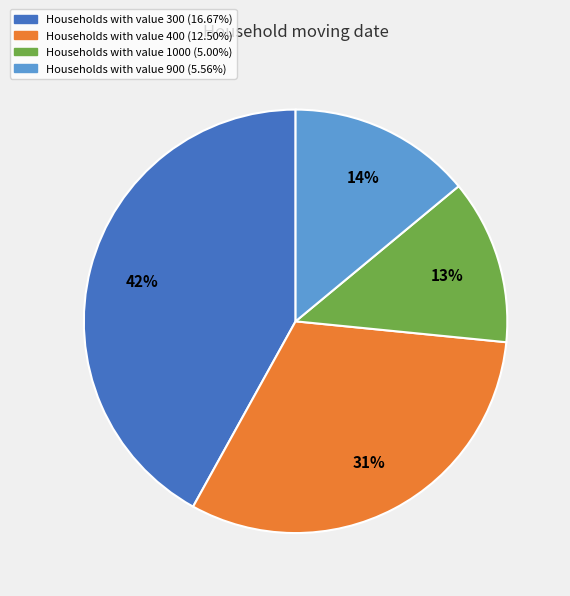

Is there any slice that represents more than half of the pie?

No